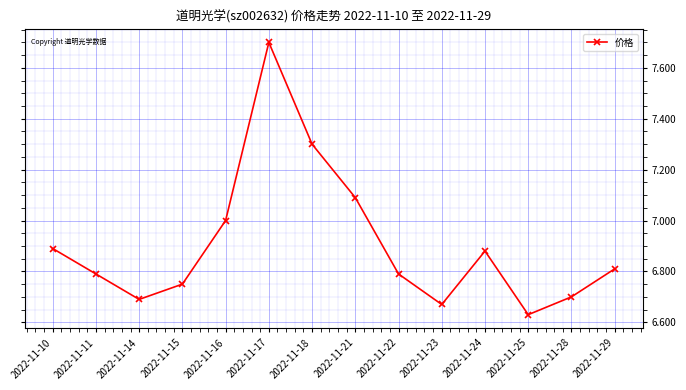

Approximately how many times larger is the value at 2022-11-29 compared to 2022-11-24?

1.0